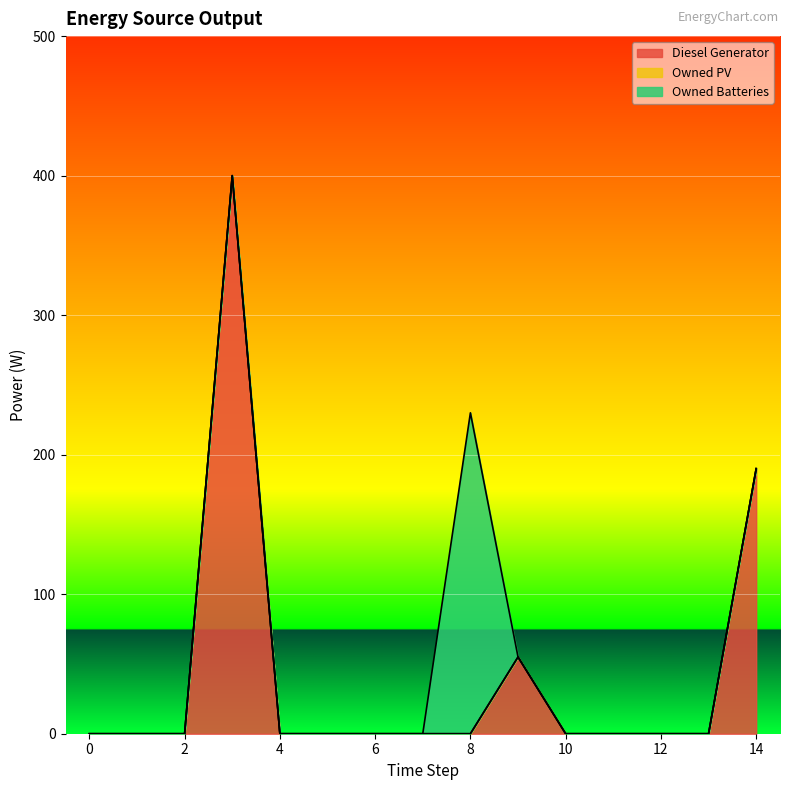

At 0, list the series in order from largest to smallest.

Diesel Generator, Owned PV, Owned Batteries